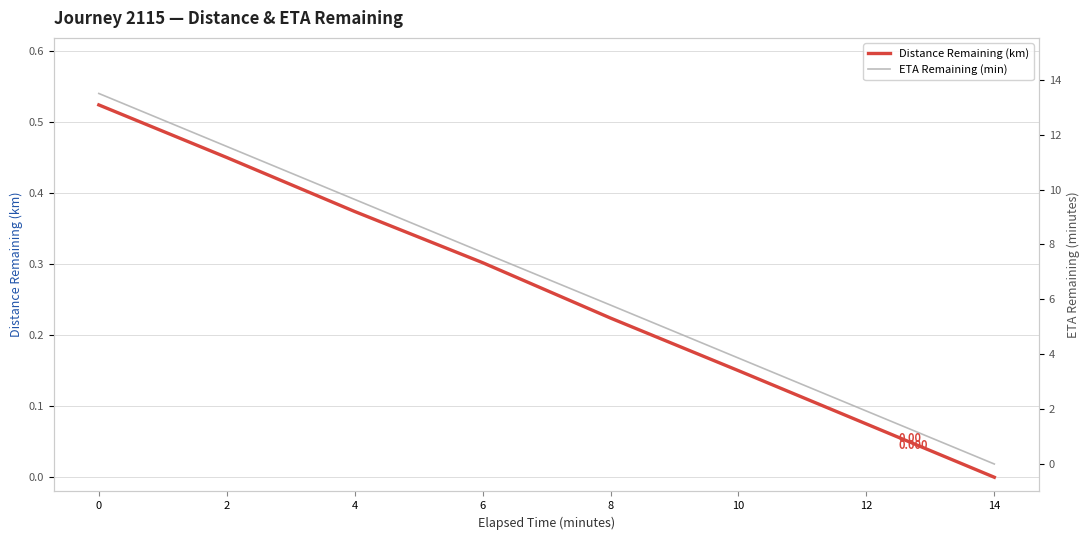

How many values in the Distance Remaining (km) series exceed 0?

7